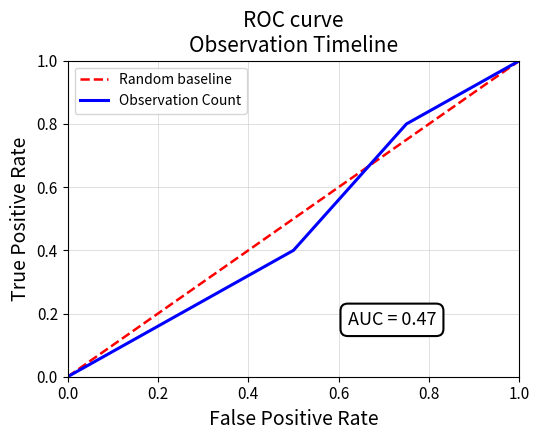

How many data points does each series have?

4